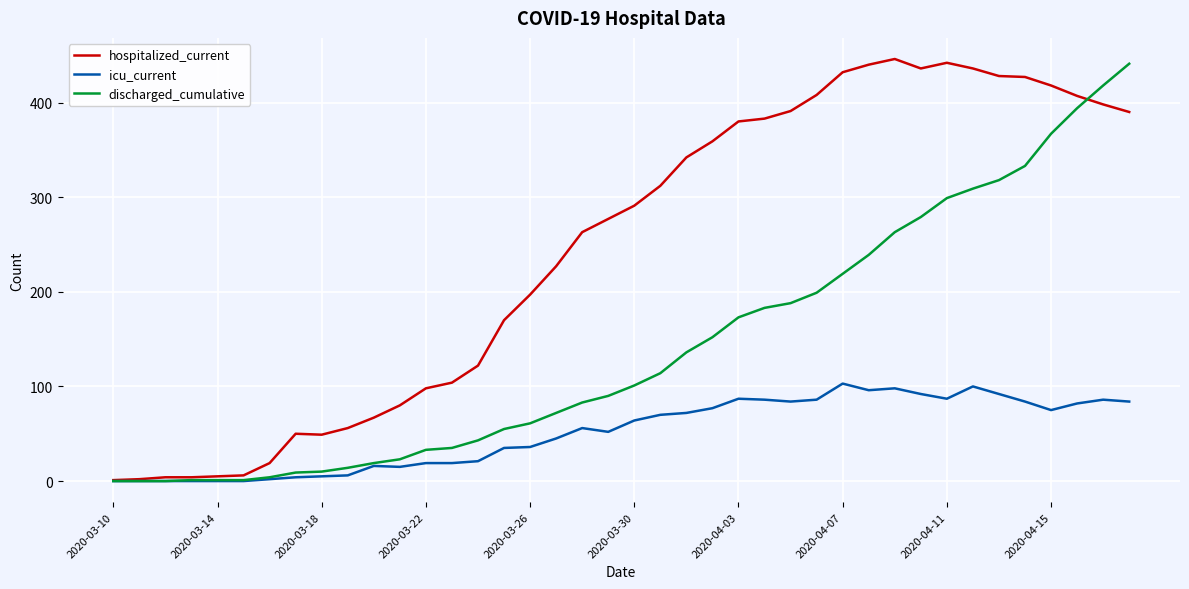

List the series in order of their overall mean, highest first.

hospitalized_current, discharged_cumulative, icu_current